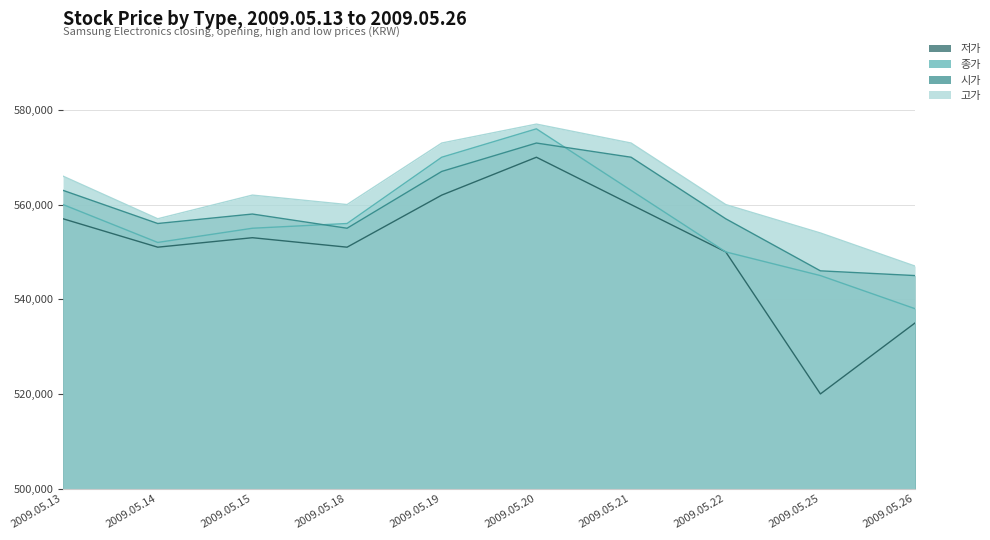

What is the total value across all series at 2009.05.18?

2222000